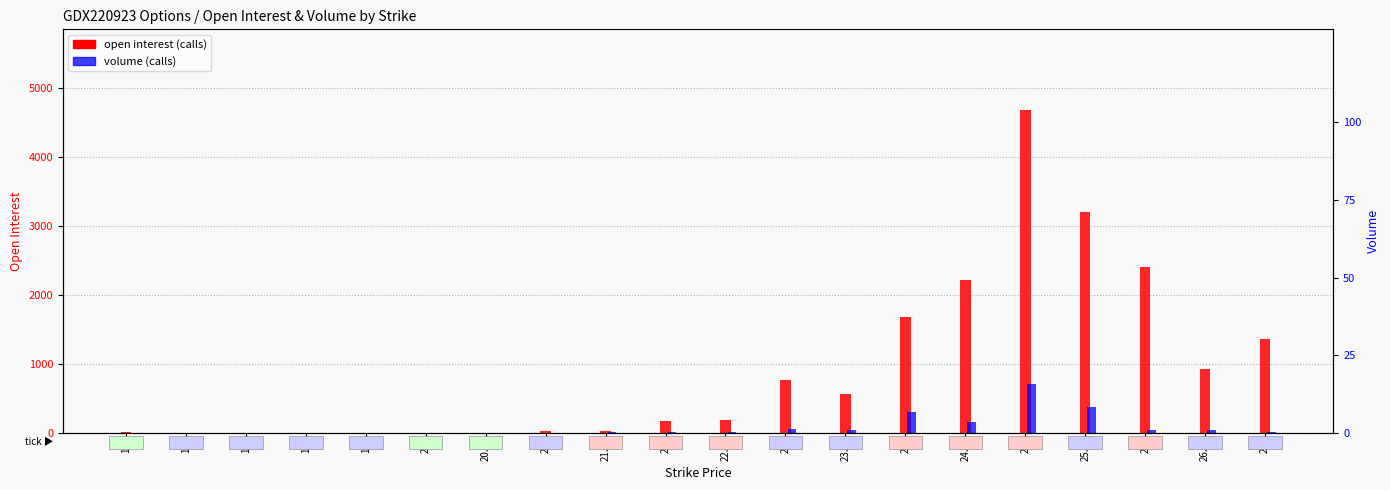

What value does the volume series have at 23?

59.5